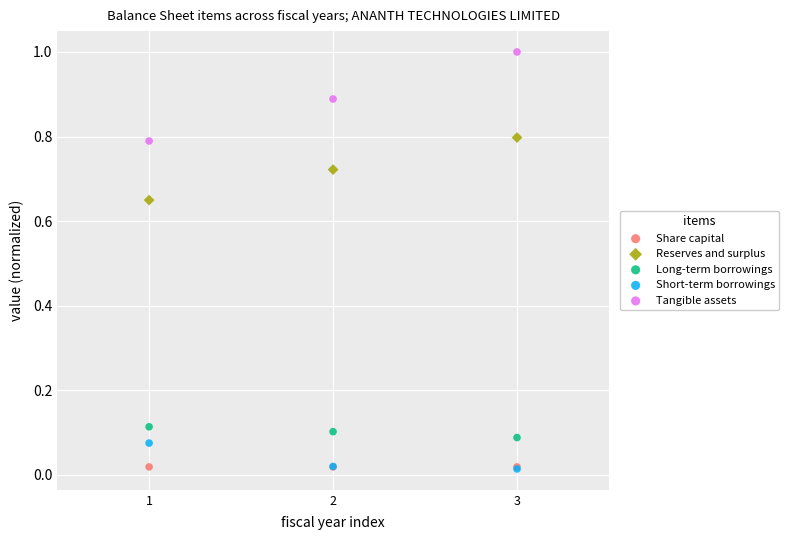

What are all the series names shown in the legend?

Share capital, Reserves and surplus, Long-term borrowings, Short-term borrowings, Tangible assets